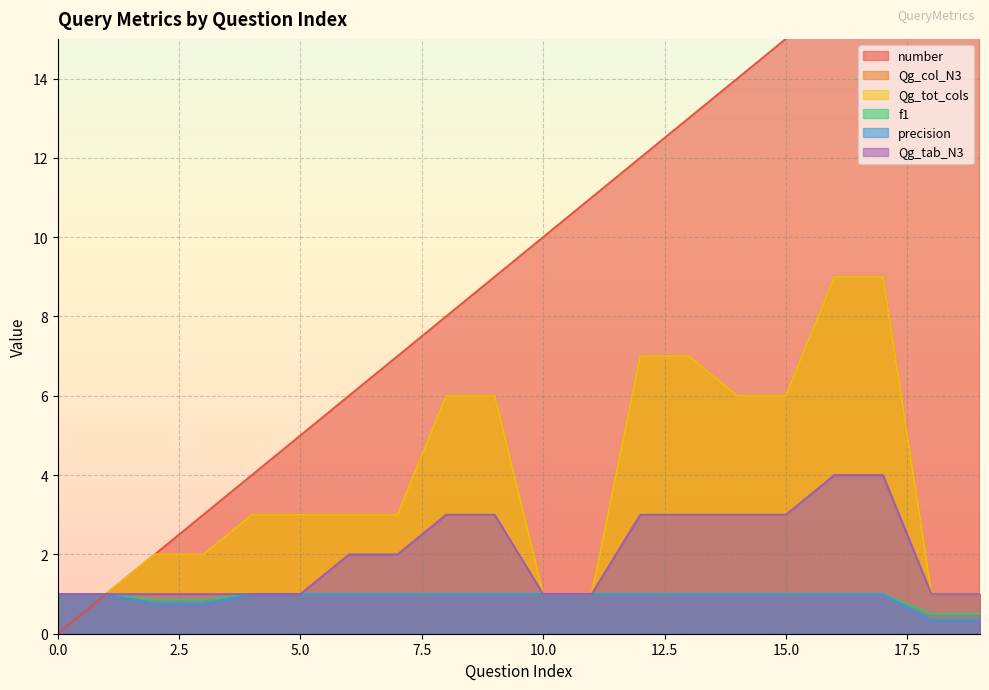

Which series changed the most between 0 and 6?

number